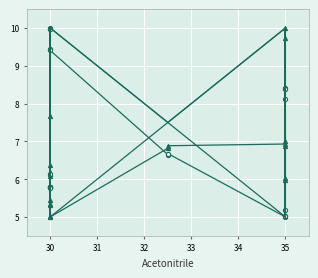

What are all the series names shown in the legend?

Area, RT.min, FlowRate, Column.Temperature, Nebulizer